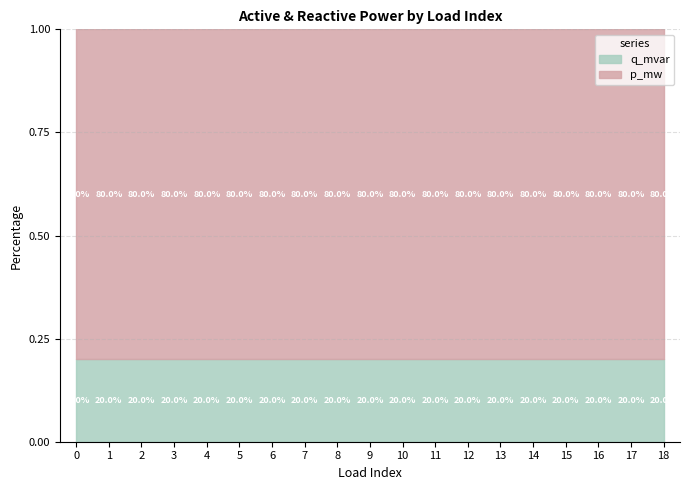

List the labels in order of q_mvar value, smallest first.

9, 16, 1, 13, 15, 7, 11, 2, 6, 3, 18, 17, 12, 5, 14, 0, 4, 10, 8